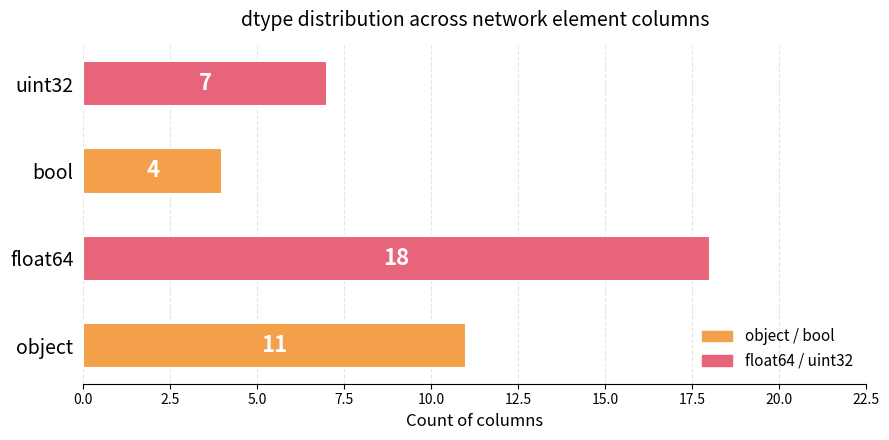

At which label is the value closest to 11?

object